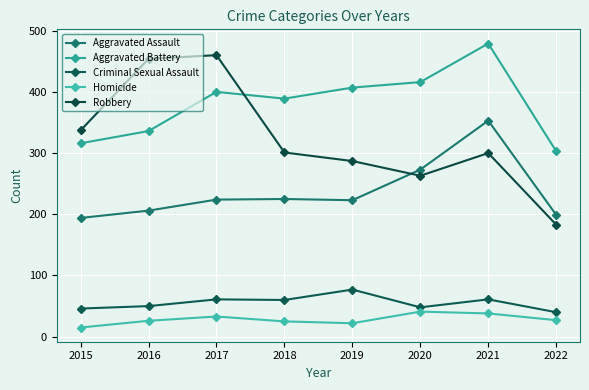

How many data points does each series have?

8